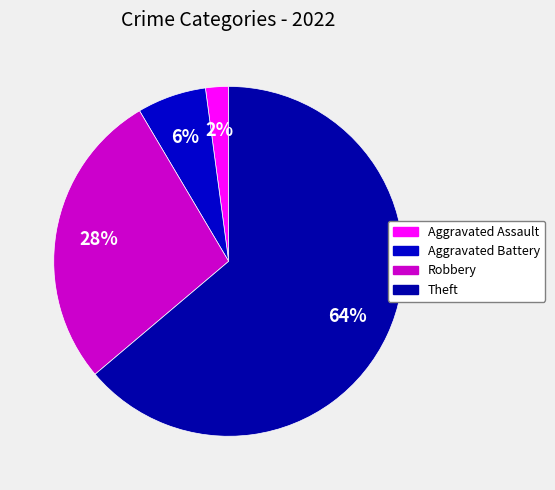

How many slices are in this pie chart?

4